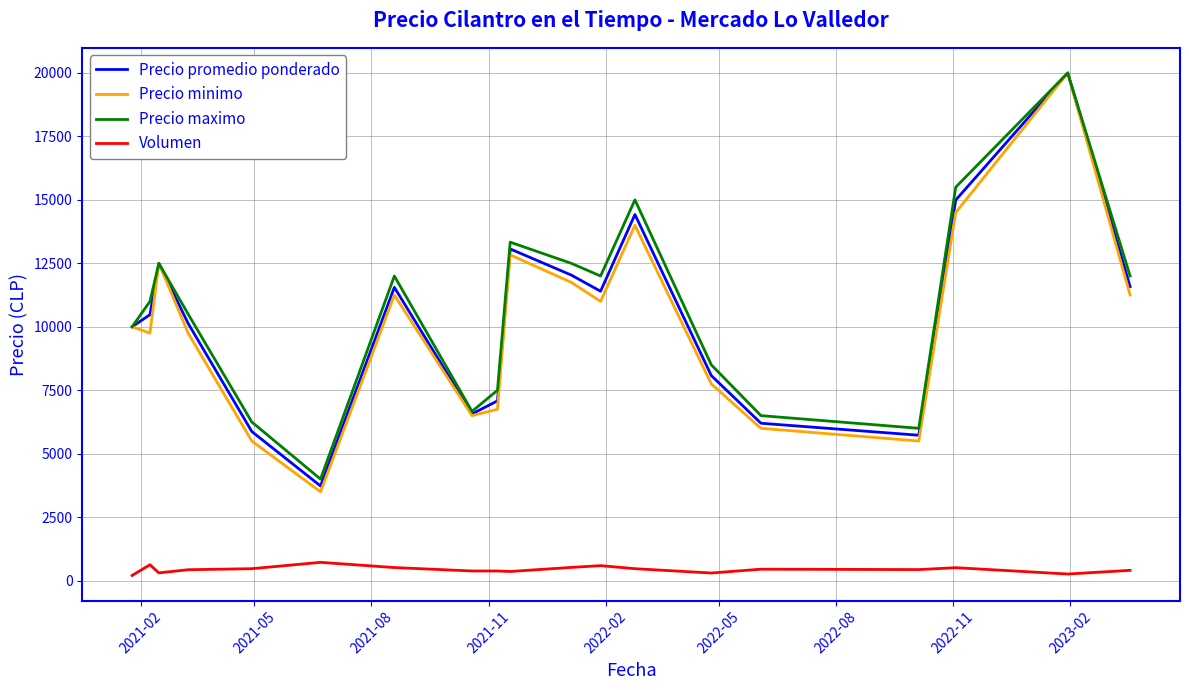

Which series has the largest range (max minus min)?

Precio minimo